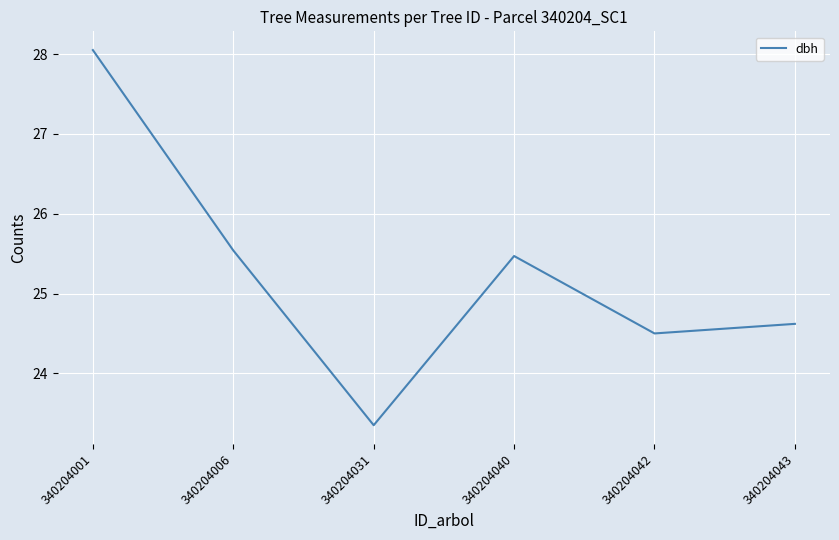

What is the approximate value at 340204006?

25.5